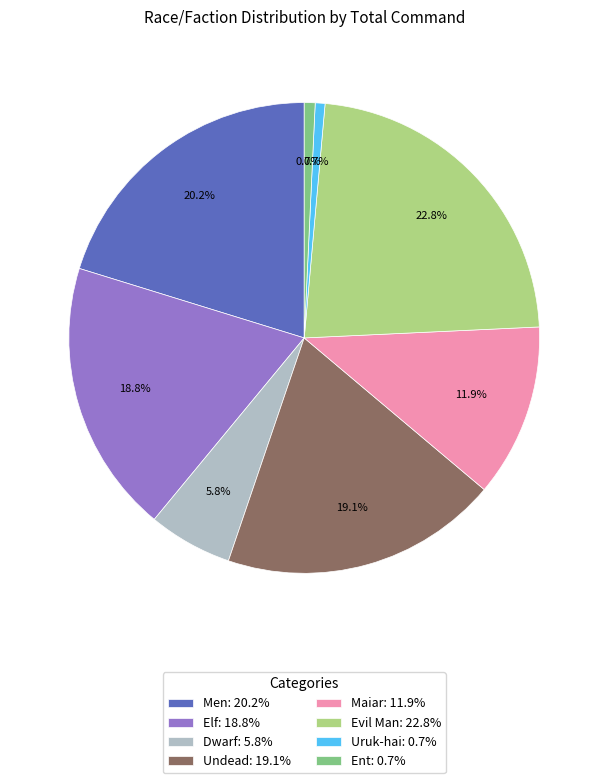

The Evil Man slice represents 23% of the pie. True or false?

True